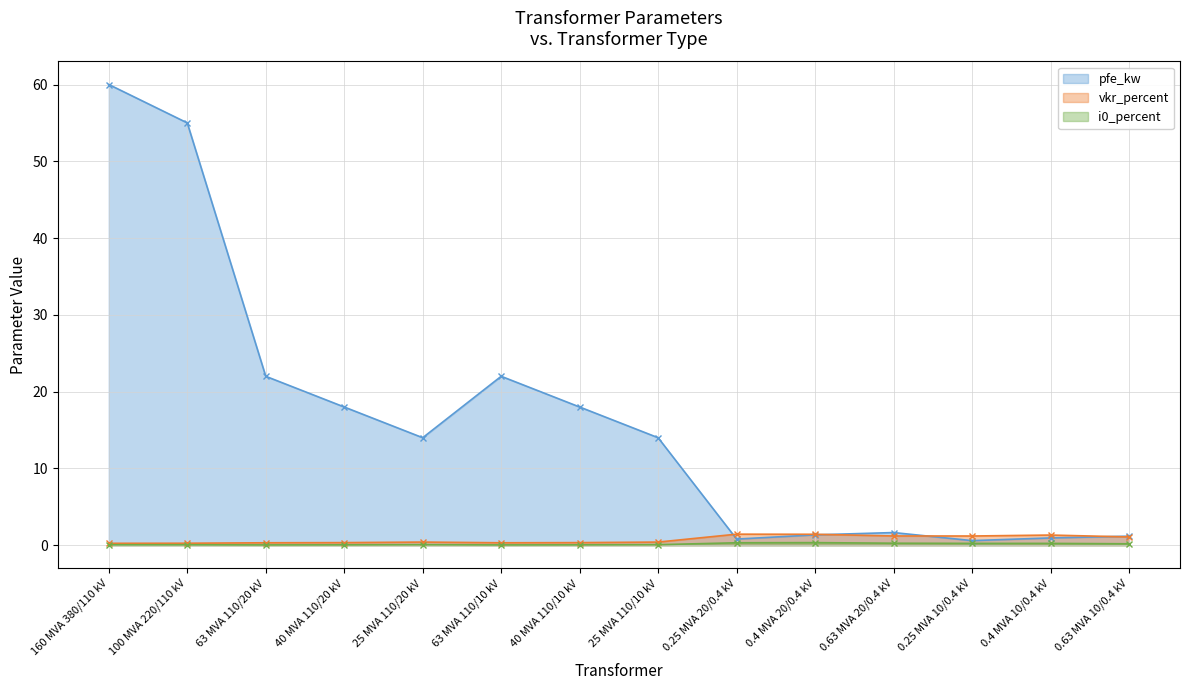

What position from the right is 0.63 MVA 20/0.4 kV?

4